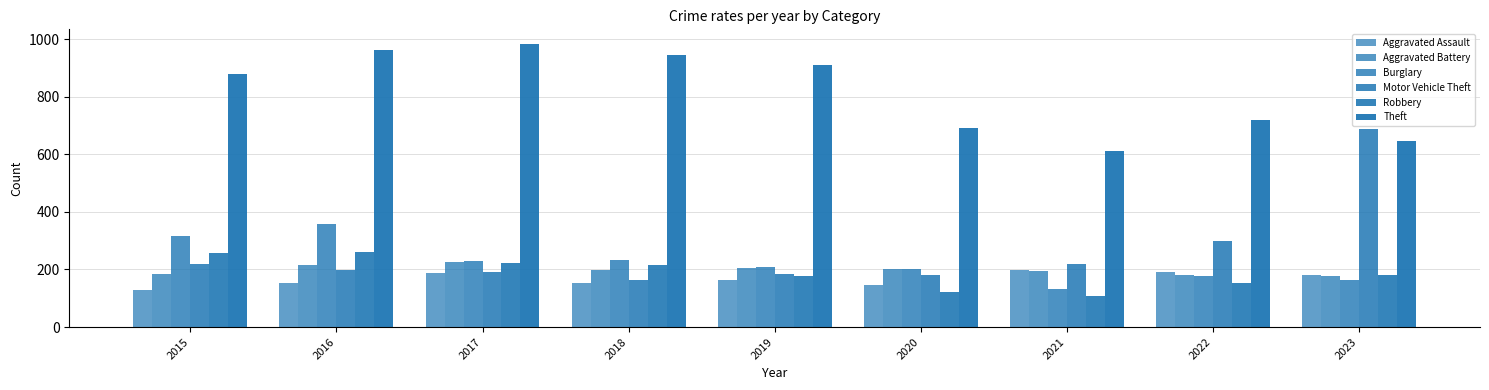

The Motor Vehicle Theft series shows 418 at 2023. True or false?

False